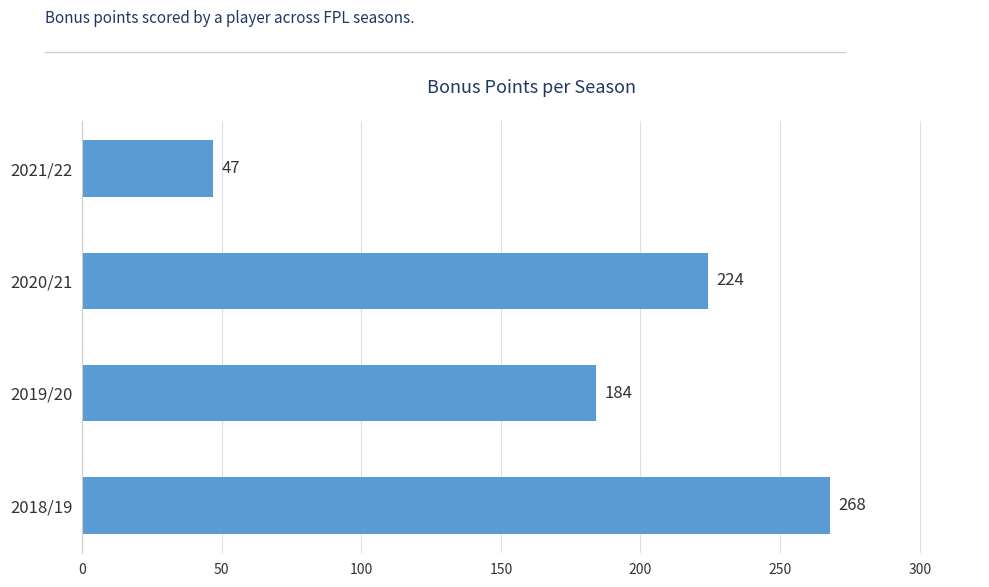

Count the values in the range 184 to 268.

3